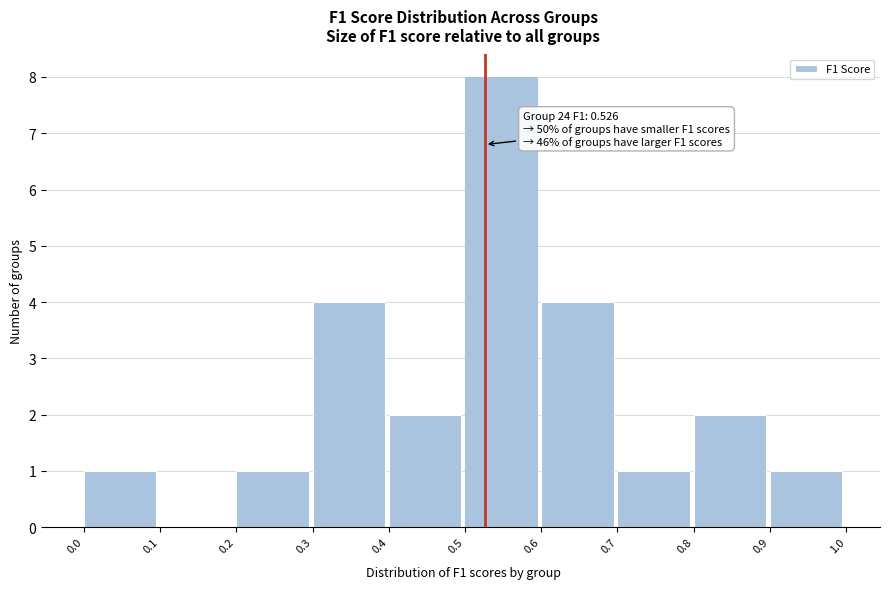

Which range on the x-axis has the tallest bar?

0.5 to 0.6